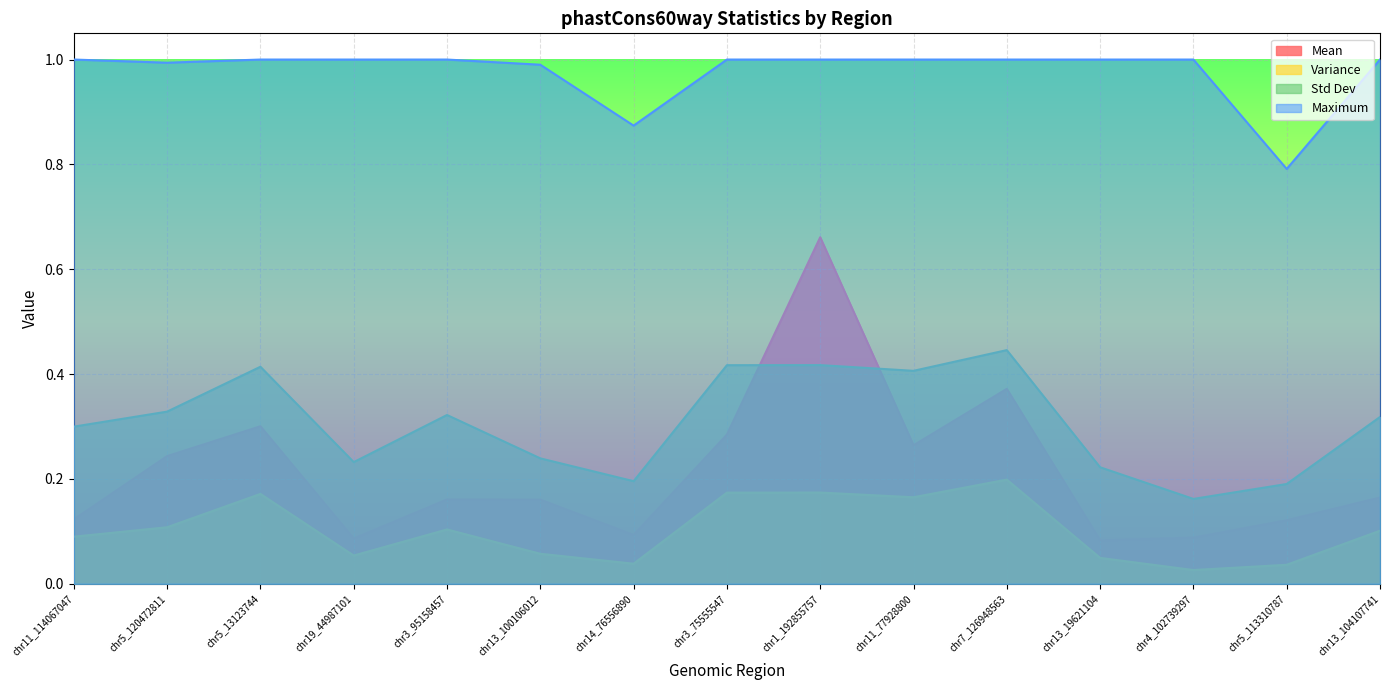

At which label is Mean closest to 0?

chr13_19621104